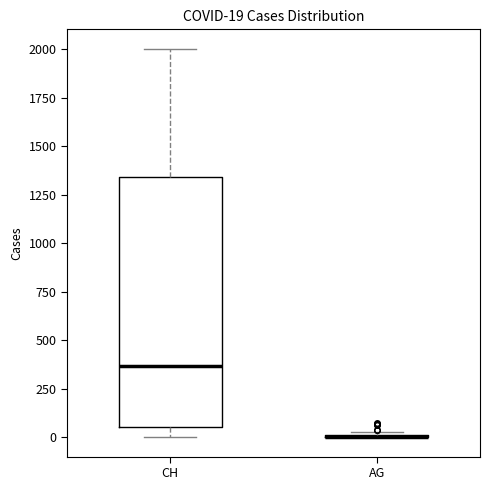

Which box is the tallest, from its lower edge to its upper edge?

CH